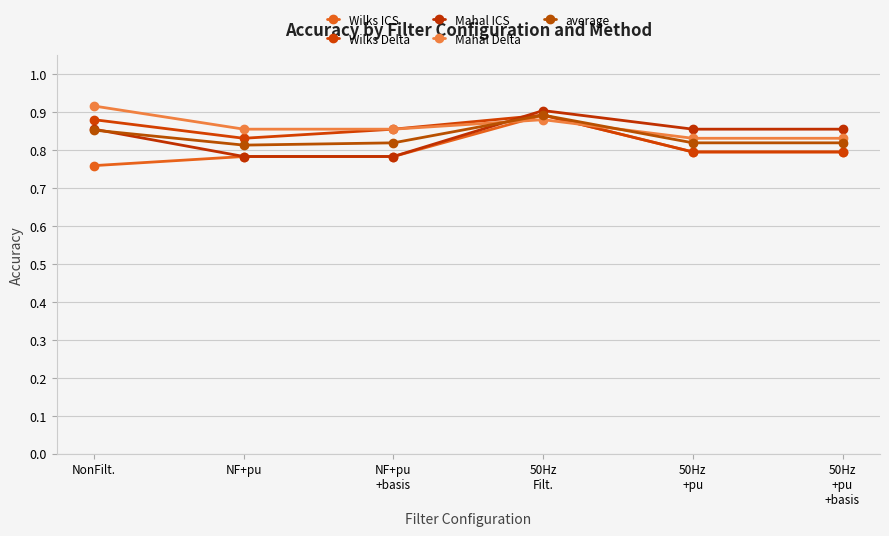

What is the approximate value of Wilks Delta at NF+pu
+basis?

0.9